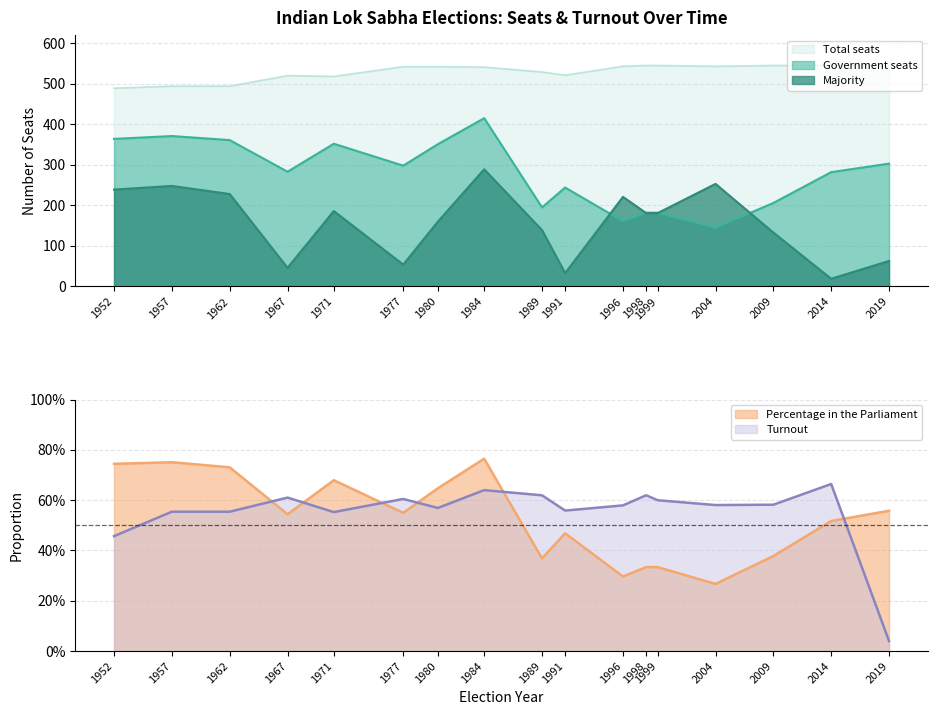

Where is Total seats nearest to the value 517?

1971